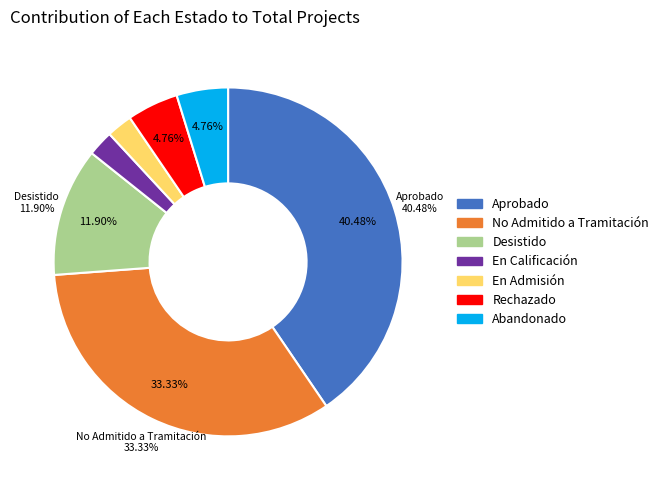

Is there any slice that represents more than half of the pie?

No